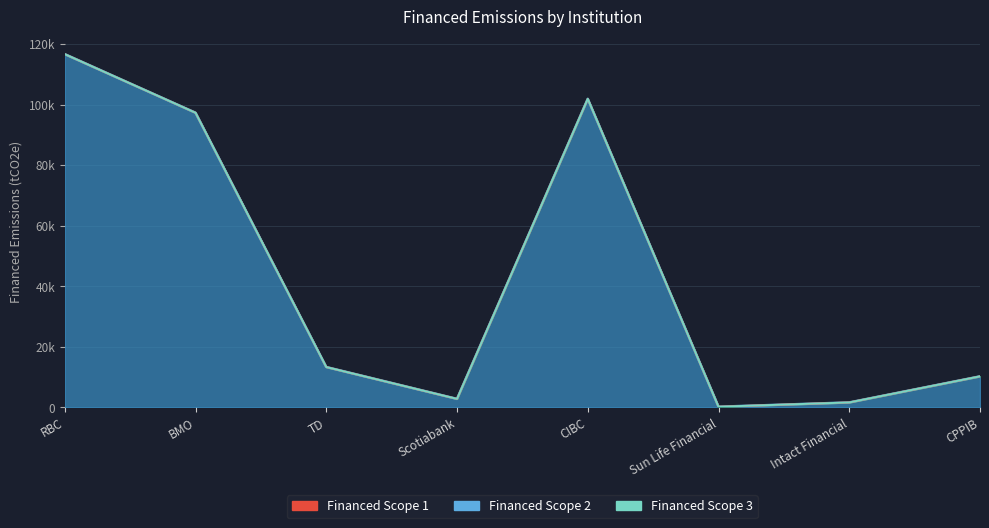

True or false: Financed Scope 3 and Financed Scope 1 intersect in this chart.

False